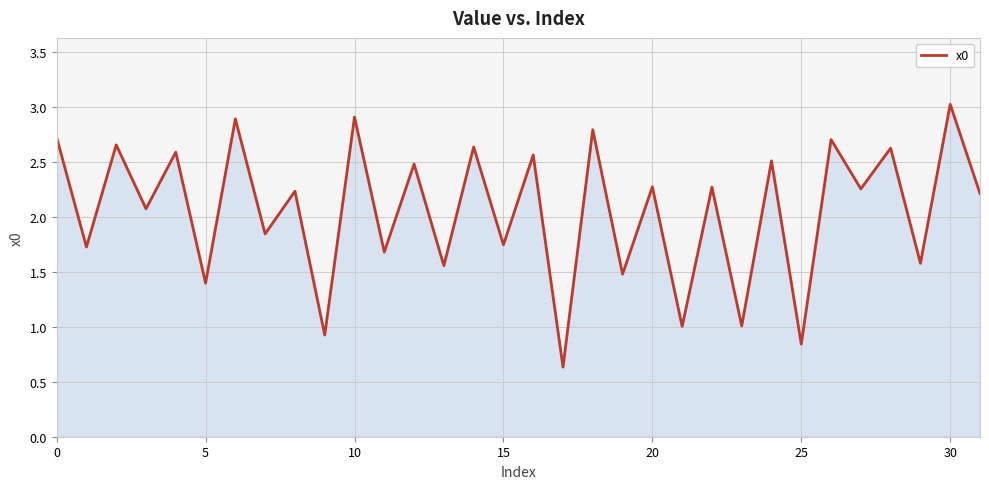

Does the chart display data point markers on the line(s)?

No